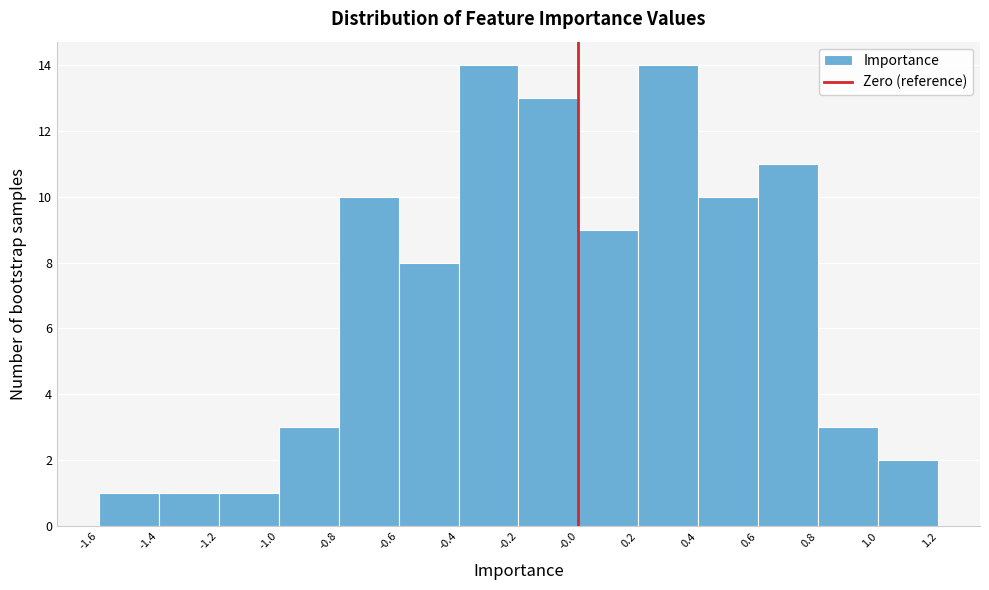

What is the height of the bar covering -0.4 to -0.2 on the x-axis? The values are not printed on the chart, so give them approximately, as read against the axis.

14